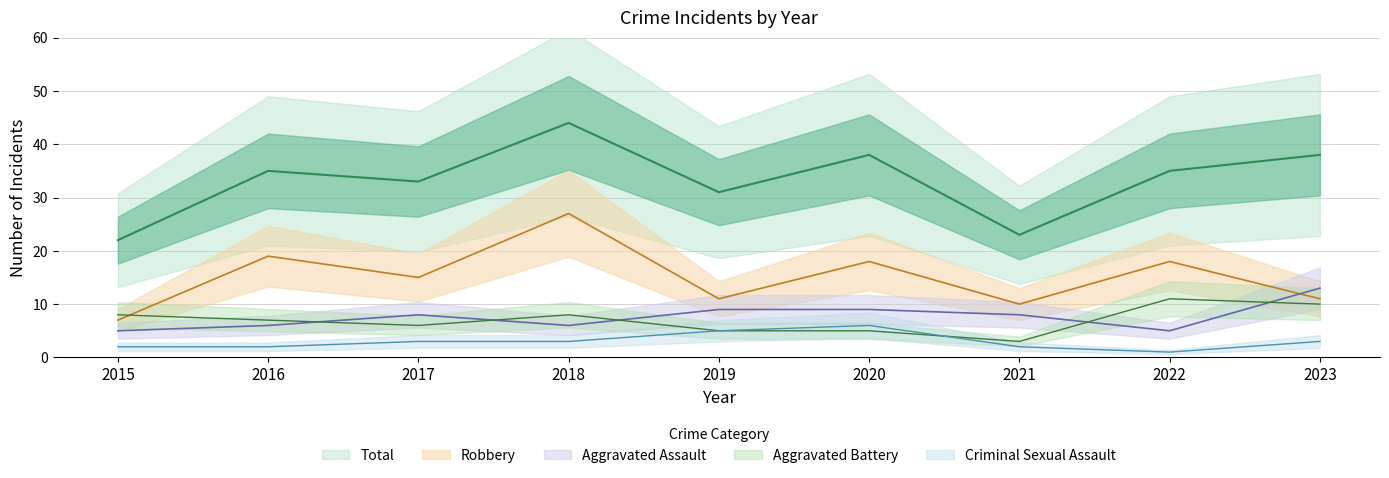

List the labels in order of Total value, largest first.

2018, 2020, 2023, 2016, 2022, 2017, 2019, 2021, 2015